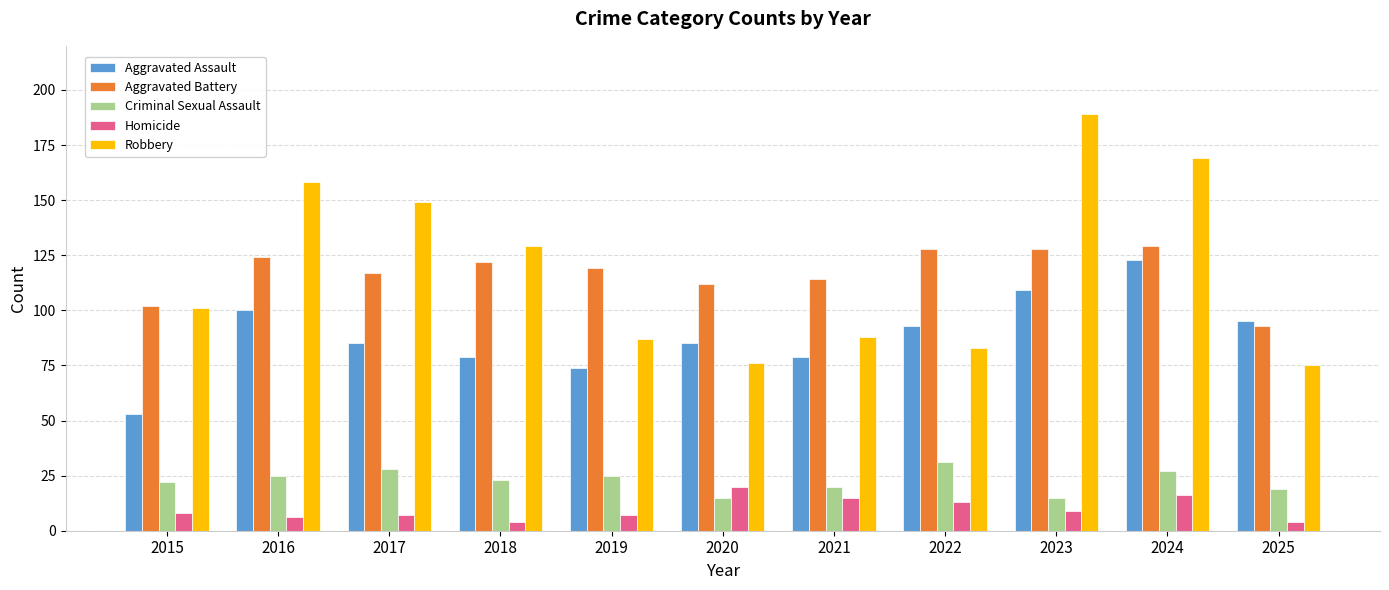

Reading left to right, what are all the values shown in this chart?

Aggravated Assault: 2015=53	2016=100	2017=85	2018=79	2019=74	2020=85	2021=79	2022=93	2023=109	2024=123	2025=95
Aggravated Battery: 2015=102	2016=124	2017=117	2018=122	2019=119	2020=112	2021=114	2022=128	2023=128	2024=129	2025=93
Criminal Sexual Assault: 2015=22	2016=25	2017=28	2018=23	2019=25	2020=15	2021=20	2022=31	2023=15	2024=27	2025=19
Homicide: 2015=8	2016=6	2017=7	2018=4	2019=7	2020=20	2021=15	2022=13	2023=9	2024=16	2025=4
Robbery: 2015=101	2016=158	2017=149	2018=129	2019=87	2020=76	2021=88	2022=83	2023=189	2024=169	2025=75